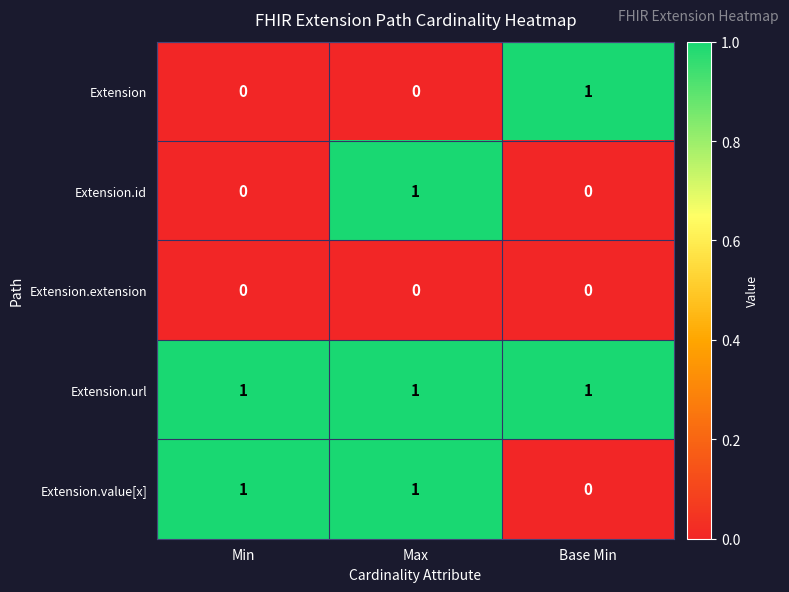

Is it true that Extension.extension equals 0 at Base Min?

True